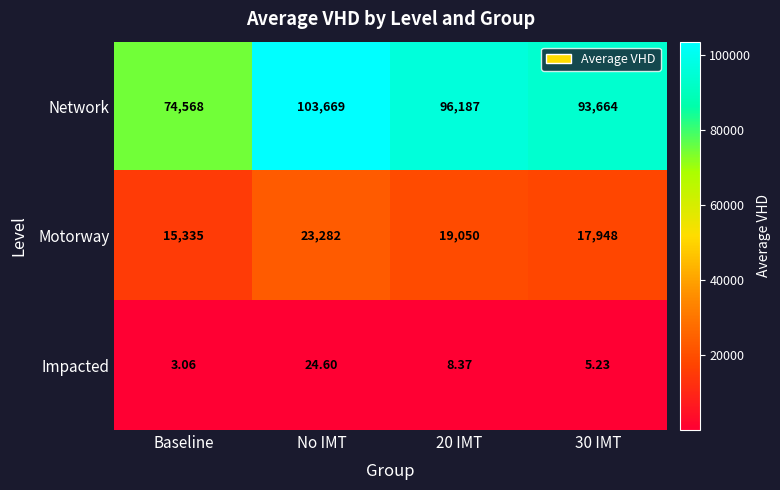

Which series has the largest range (max minus min)?

Network